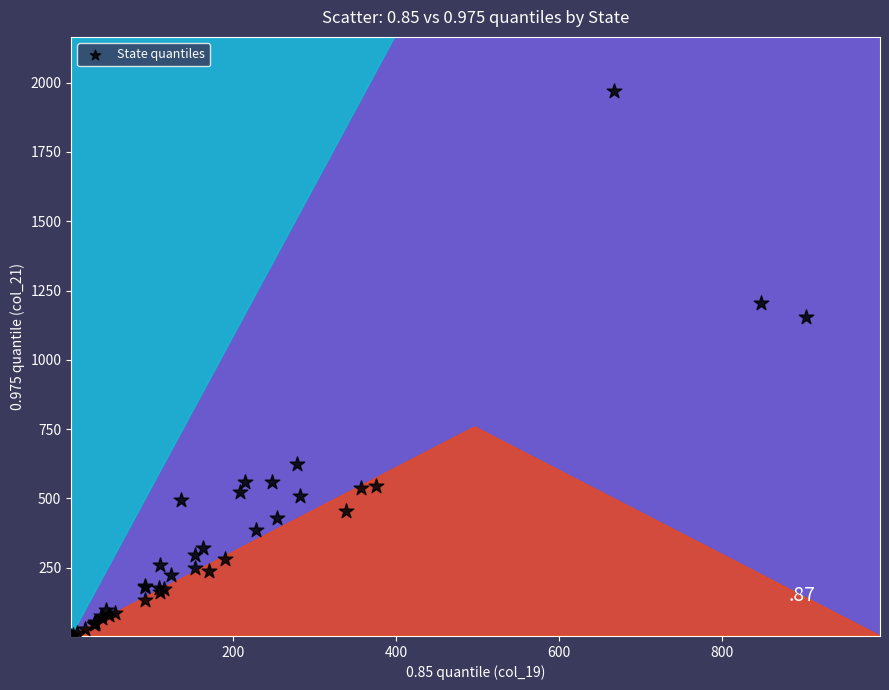

What Y value in the scatter plot is closest to 986?

1155.3